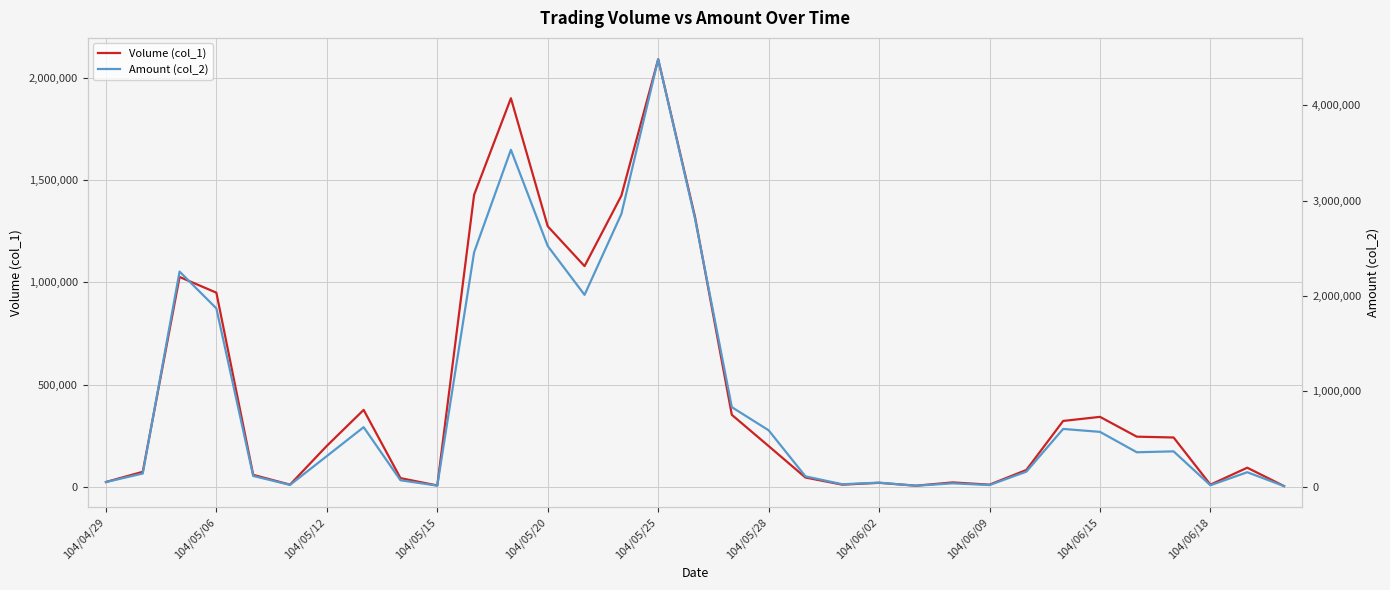

How many lines are shown in the chart?

2